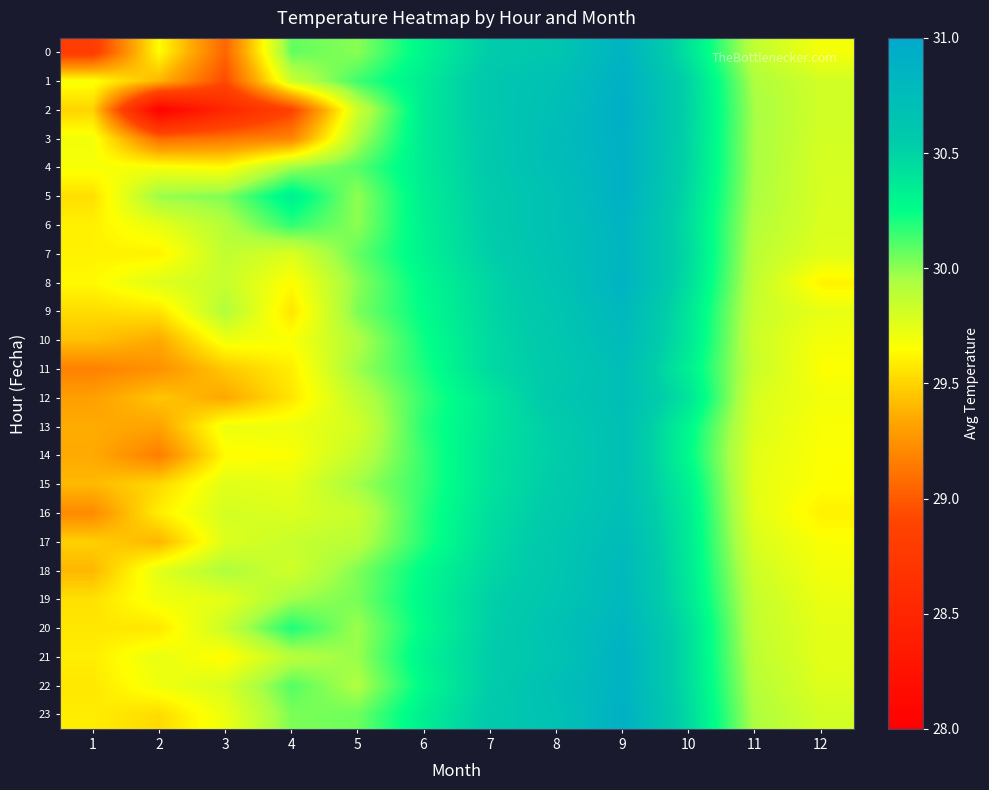

Rank the series by their maximum value, from lowest to highest.

15, 13, 14, 16, 11, 12, 17, 10, 18, 19, 9, 7, 20, 6, 0, 8, 22, 21, 4, 5, 23, 1, 3, 2